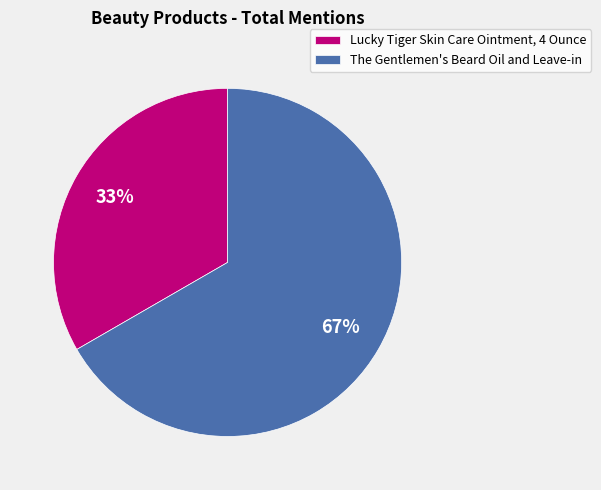

What is the largest slice in the pie chart?

The Gentlemen's Beard Oil and Leave-in